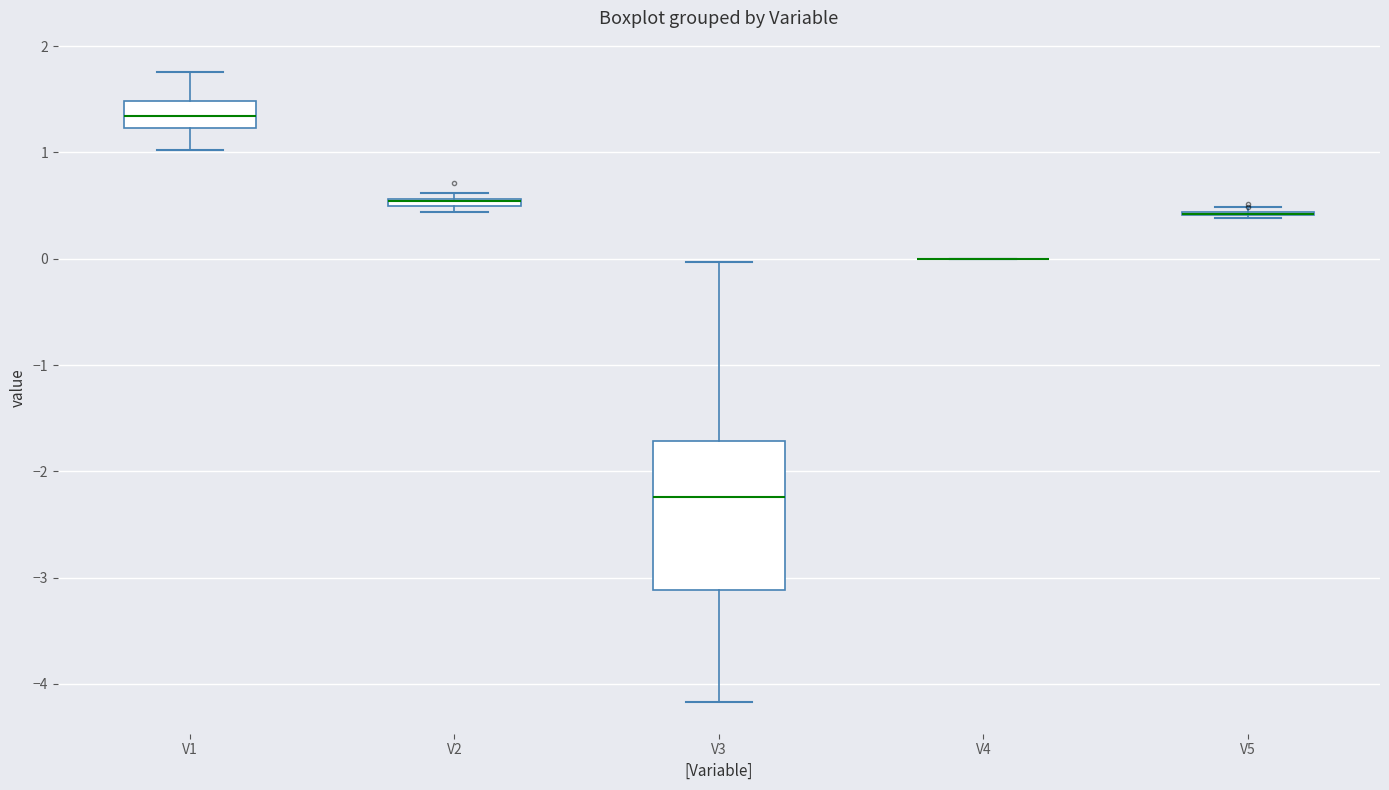

Where does the upper whisker of the box for V1 end on the y-axis? The values are not printed on the chart, so give them approximately, as read against the axis.

1.8